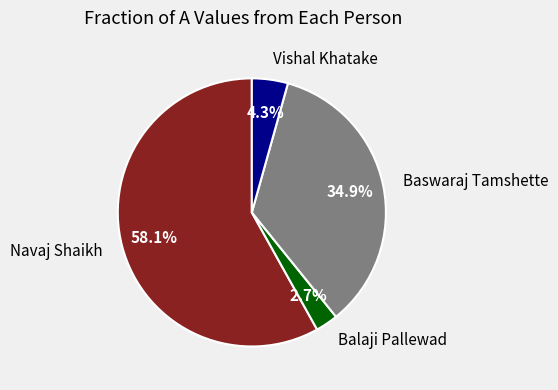

Which slice is the largest?

Navaj Shaikh